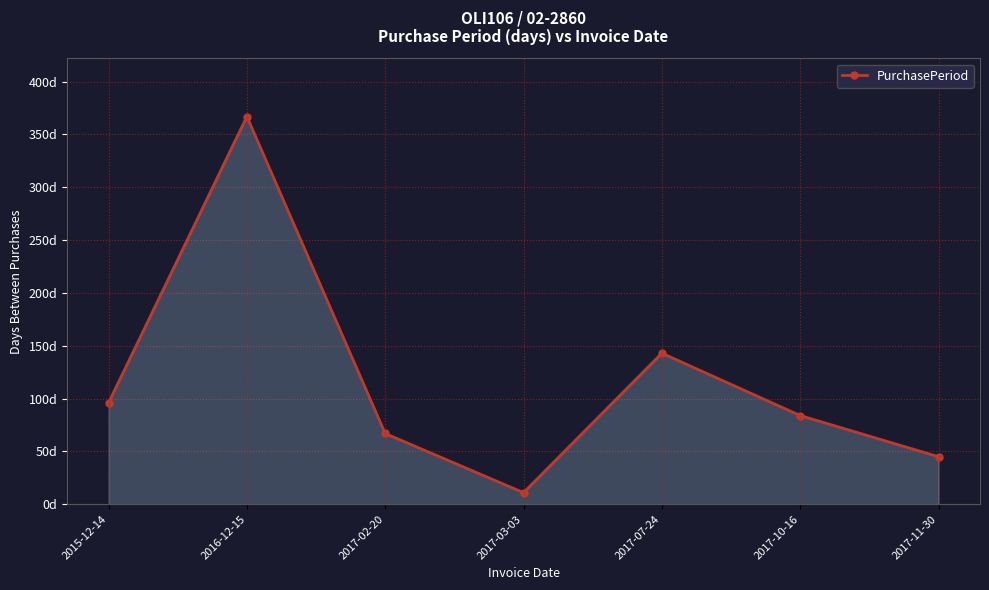

Does the chart have visible grid lines?

Yes